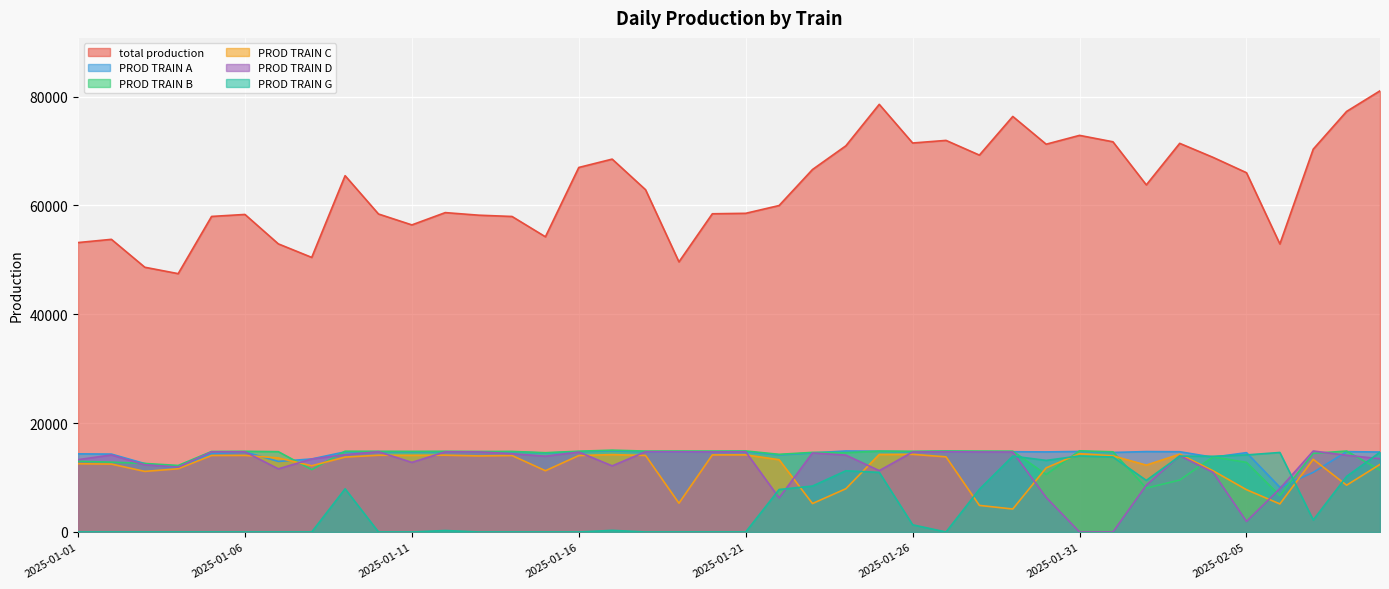

Is it true that total production equals 16070 at 2025-01-14?

False